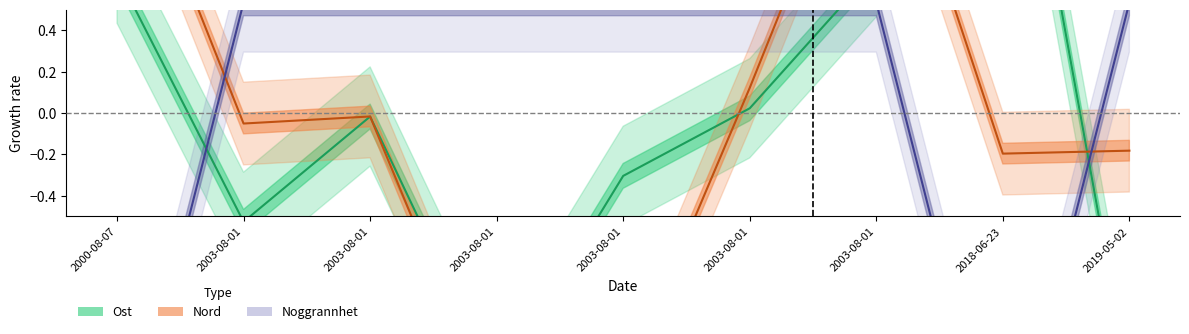

What are all the series names shown in the legend?

Ost, Nord, Noggrannhet